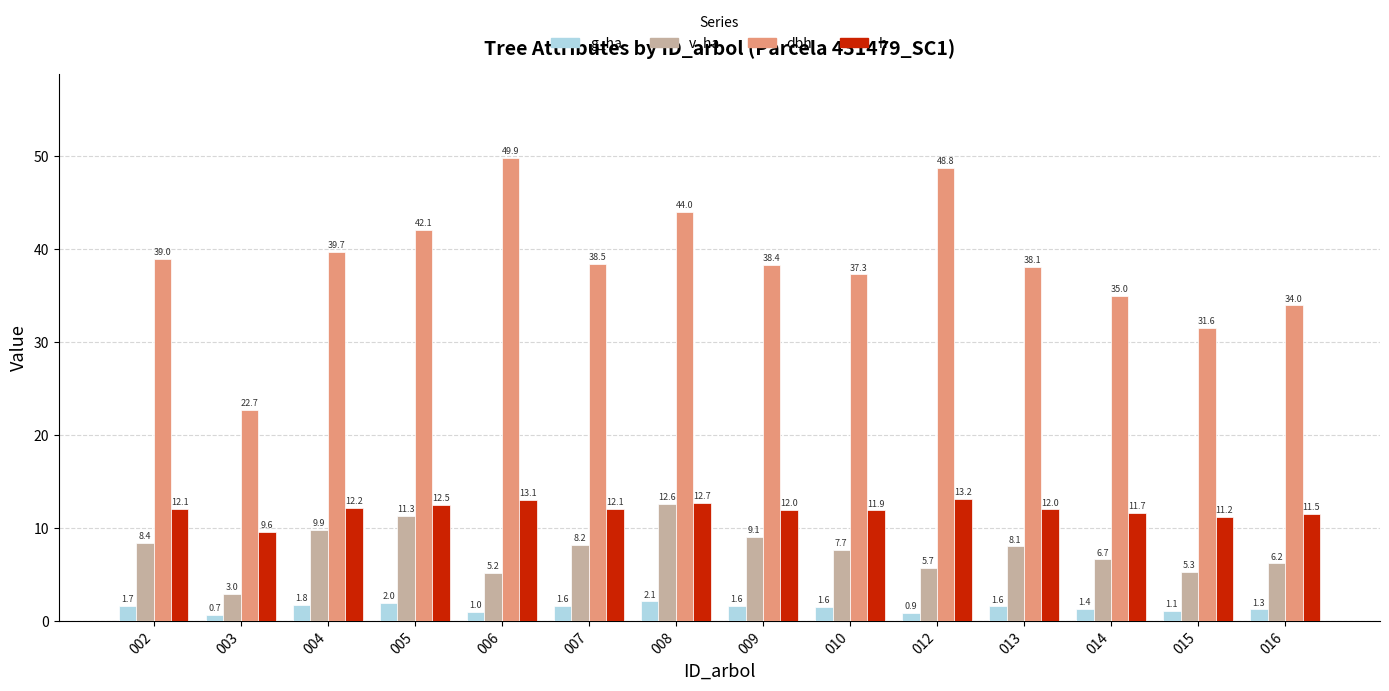

Read the g_ha value at 013.

1.6